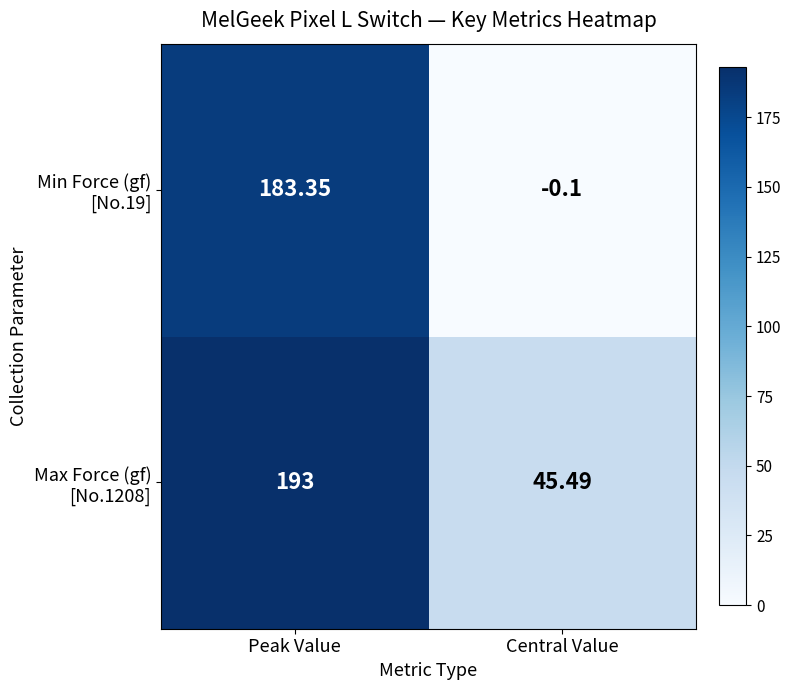

At which category is the sum across all series the highest?

Peak Value